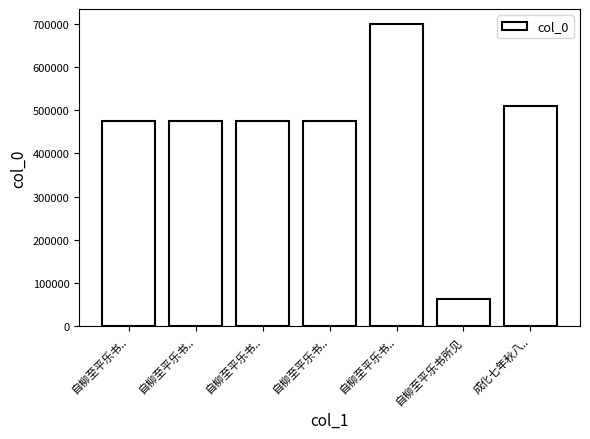

What is the label of the 5th bar from the left?

自柳至平乐书所见四首